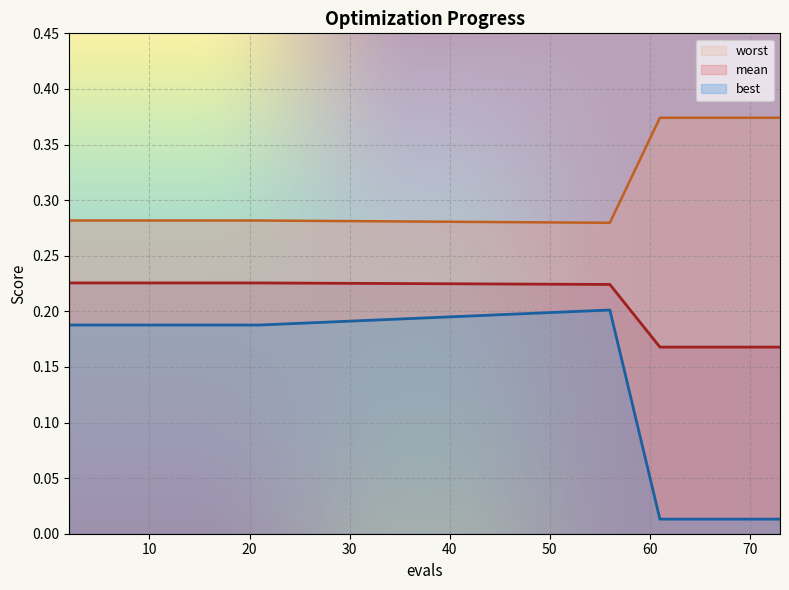

Which series has the widest spread of values?

best